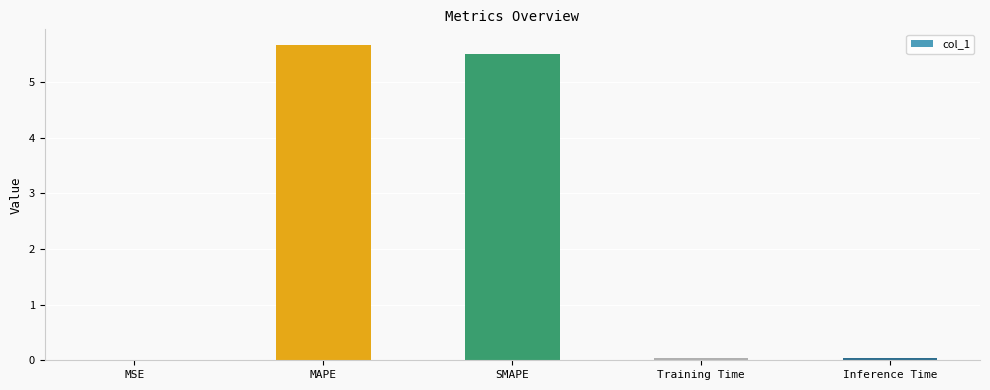

Between SMAPE and MAPE, which is larger?

MAPE